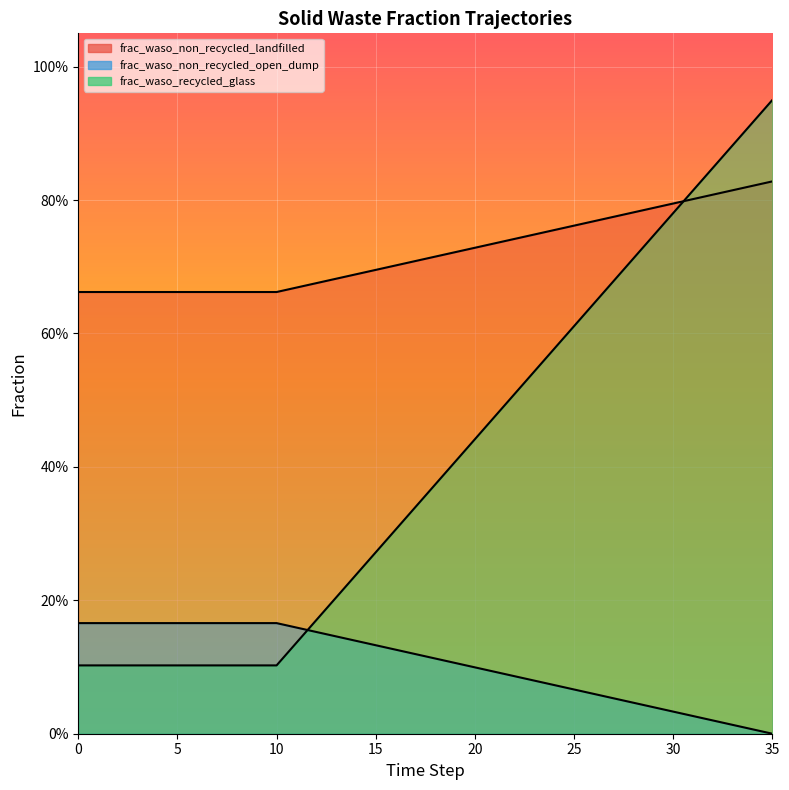

Between 23 and 32, which is larger?

32